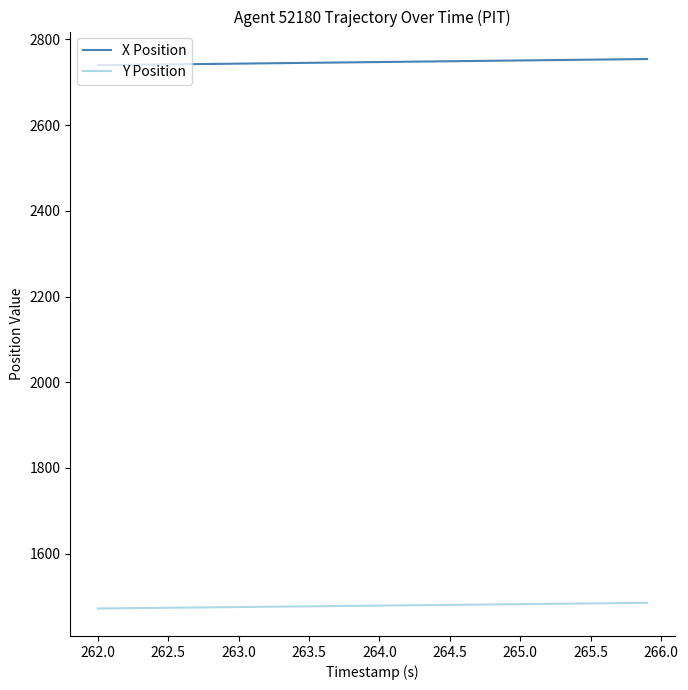

Which series has the largest total across all categories?

X Position